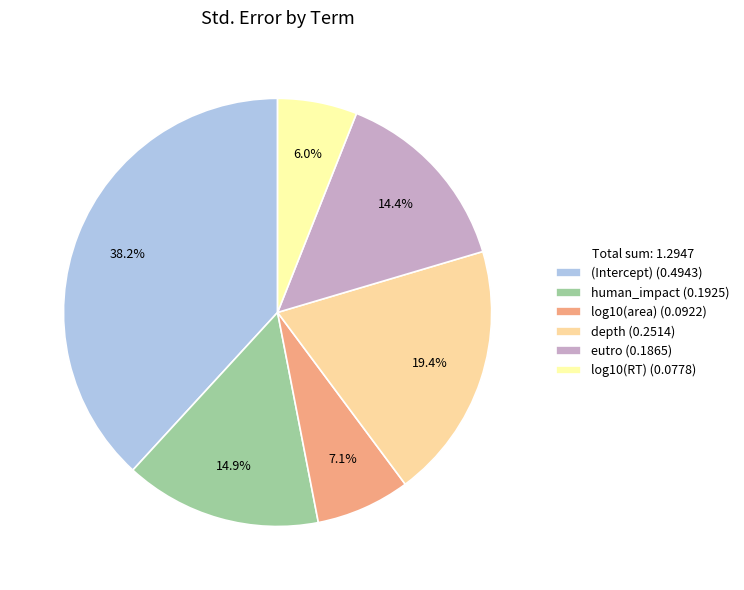

To the nearest percent, what percentage of the pie is (Intercept)?

38%